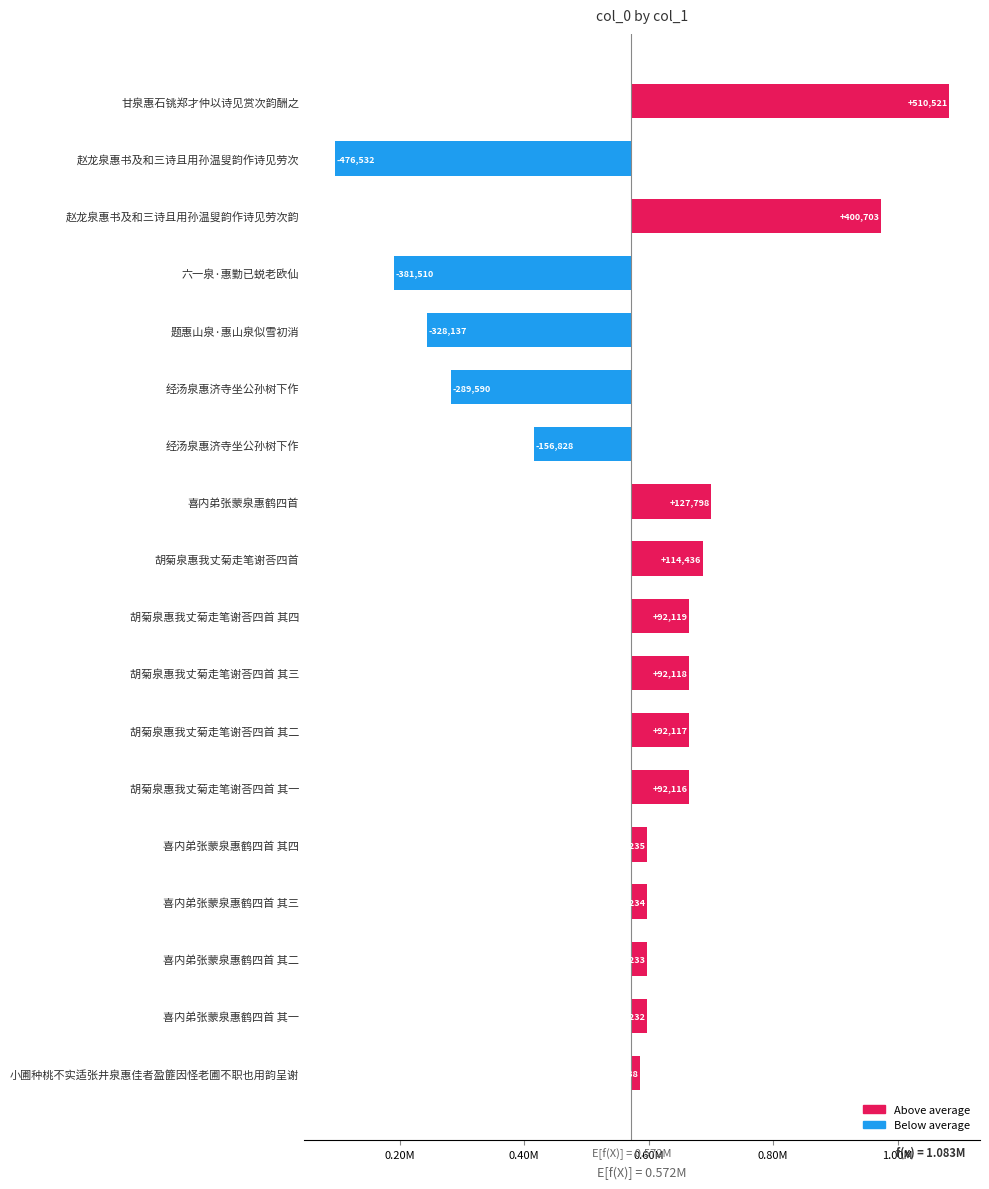

How many bars are there in total?

18